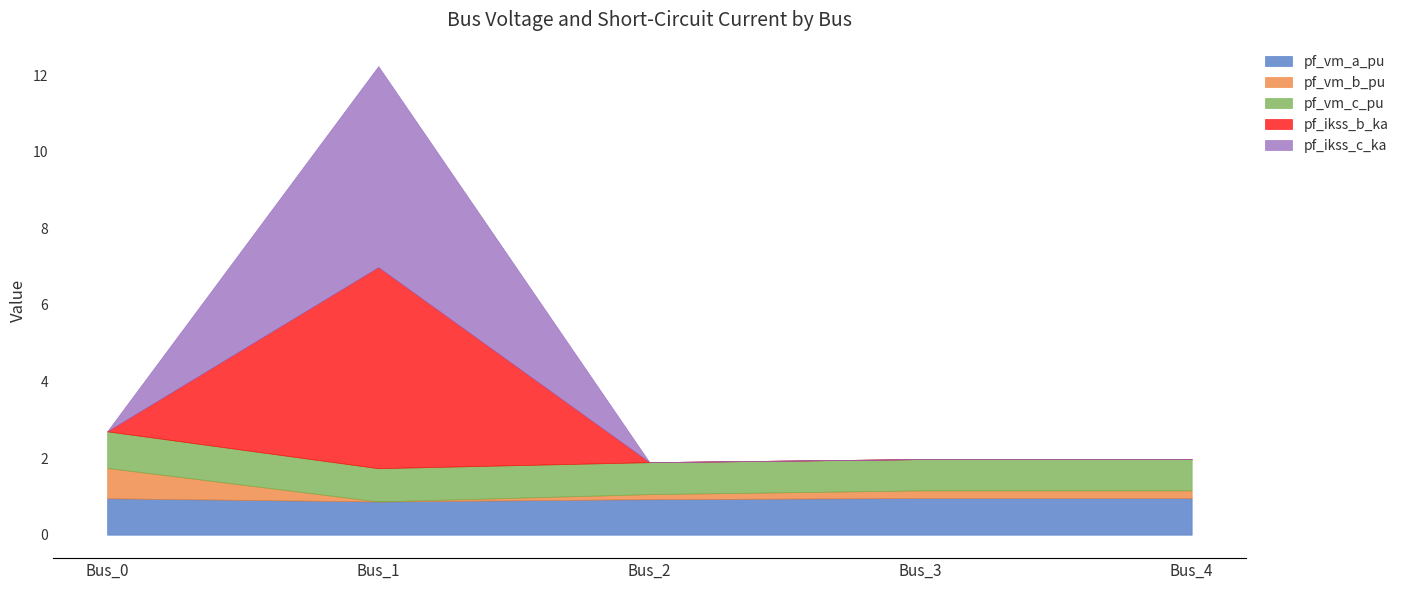

Where is the first local minimum for pf_vm_b_pu?

Bus_1